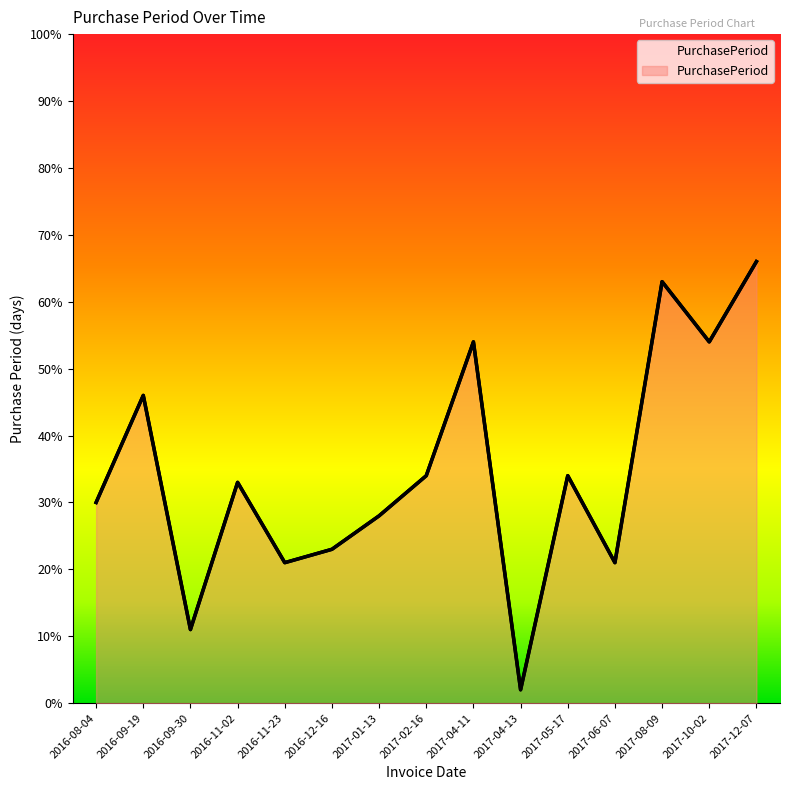

How many series are shown in this chart?

1